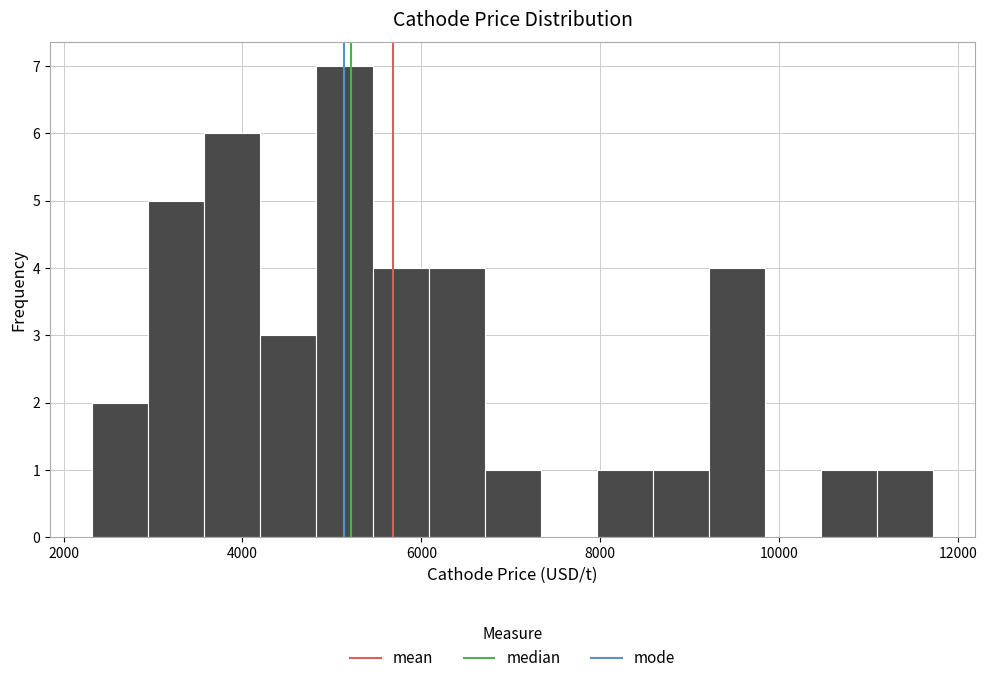

Around what value on the x-axis is the tallest bar? Give the approximate position of its centre, as read against the axis.

5200